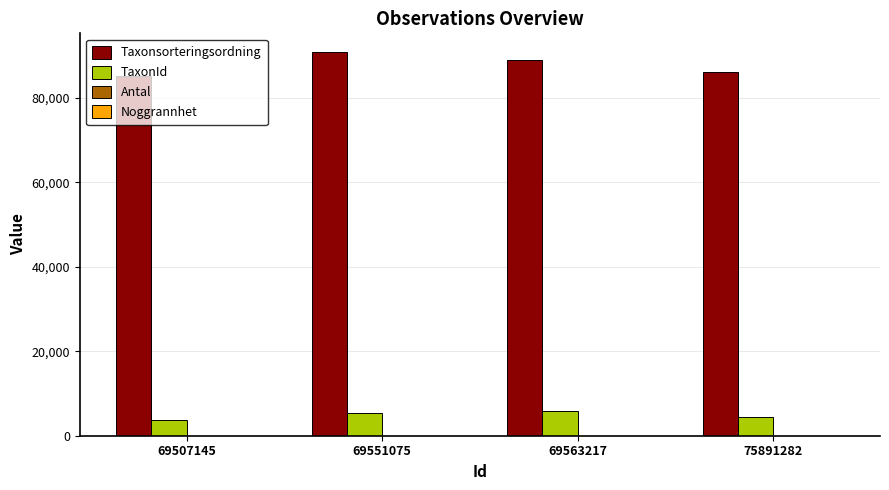

The TaxonId series shows 3674 at 69507145. True or false?

True